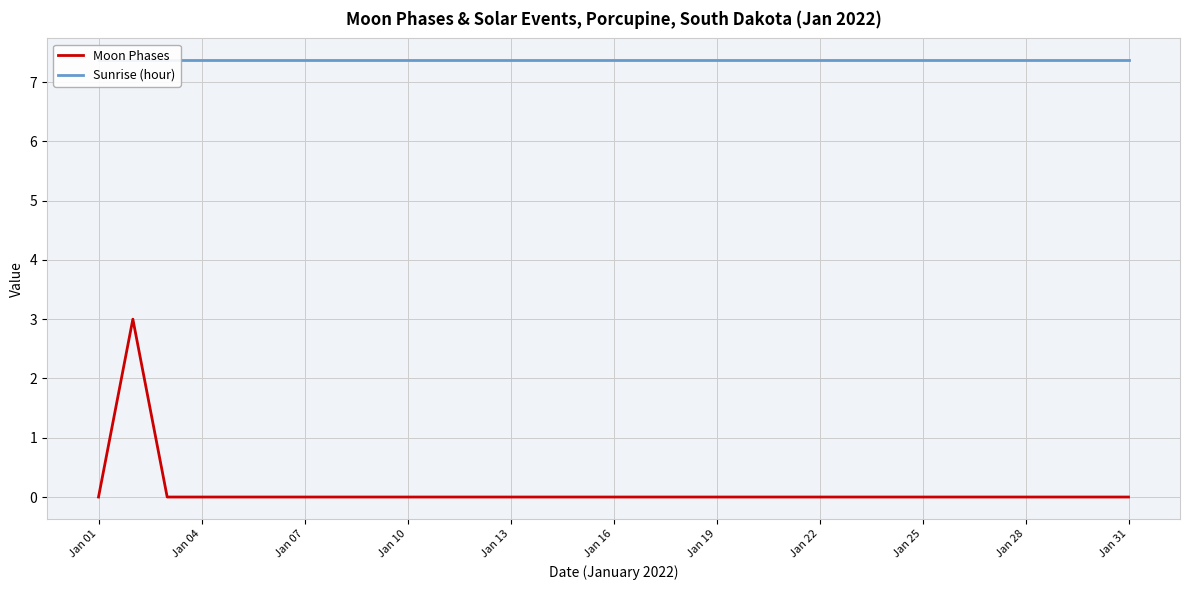

Reading right to left, transcribe all the data shown in this chart.

Moon Phases: 0.0	0.0	0.0	0.0	0.0	0.0	0.0	0.0	0.0	0.0	0.0	0.0	0.0	0.0	0.0	0.0	0.0	0.0	0.0	0.0	0.0	0.0	0.0	0.0	0.0	0.0	0.0	0.0	0.0	3.0	0.0
Sunrise (hour): 7.4	7.4	7.4	7.4	7.4	7.4	7.4	7.4	7.4	7.4	7.4	7.4	7.4	7.4	7.4	7.4	7.4	7.4	7.4	7.4	7.4	7.4	7.4	7.4	7.4	7.4	7.4	7.4	7.4	7.4	7.4